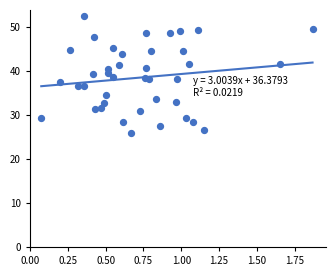

What is the range of X values (max minus min)?

1.8